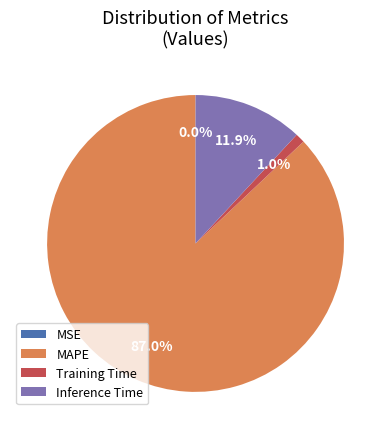

True or false: Training Time accounts for 11% of the total.

False